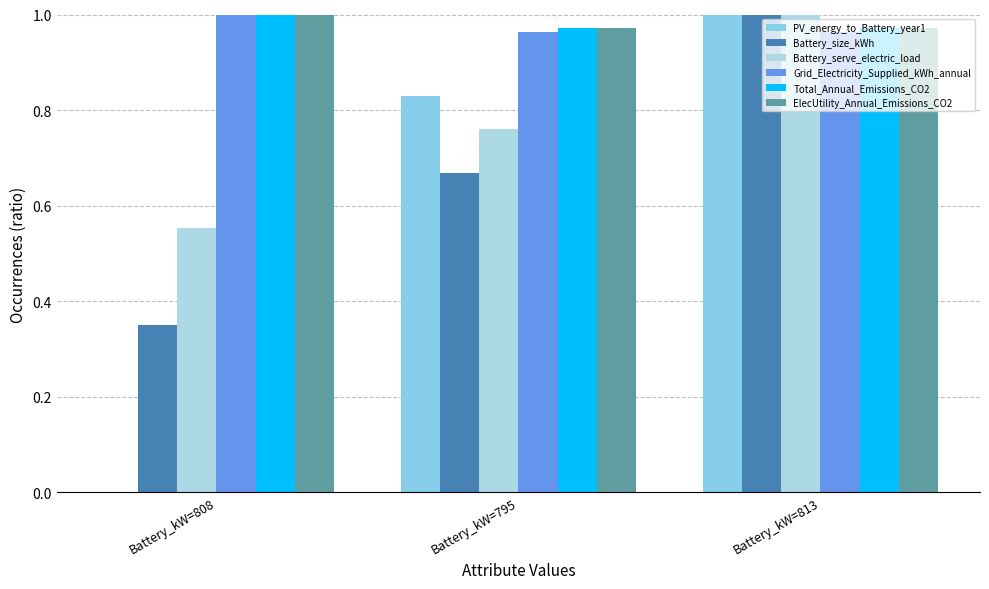

What is the difference between the highest and lowest values at Battery_kW=795?

0.3